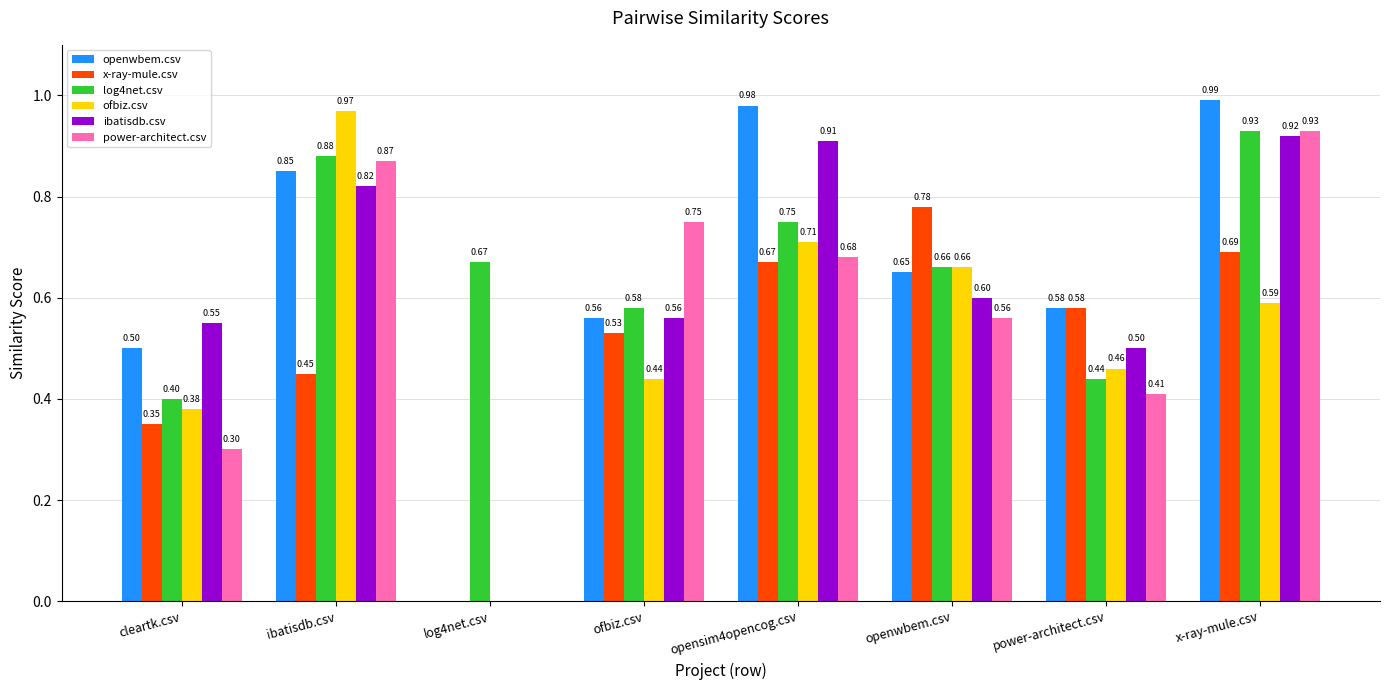

Which series changed the most between log4net.csv and x-ray-mule.csv?

openwbem.csv